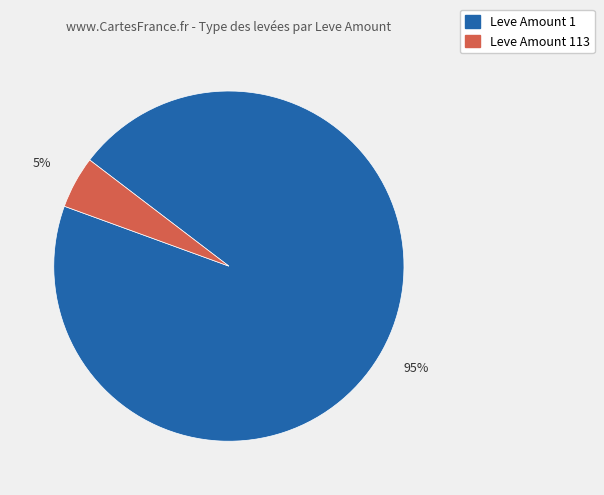

Which has a higher value, Leve Amount 113 or Leve Amount 1?

Leve Amount 1